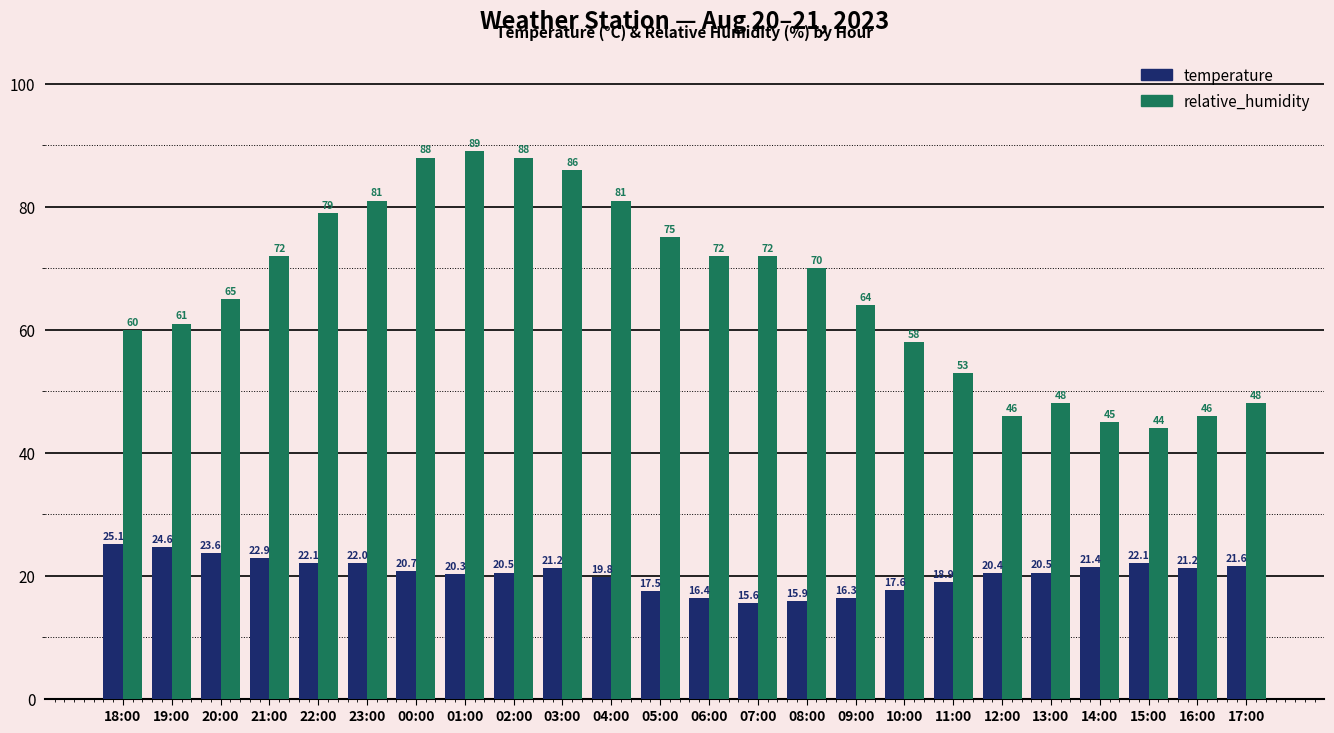

Rank the series by their average value, from highest to lowest.

relative_humidity, temperature